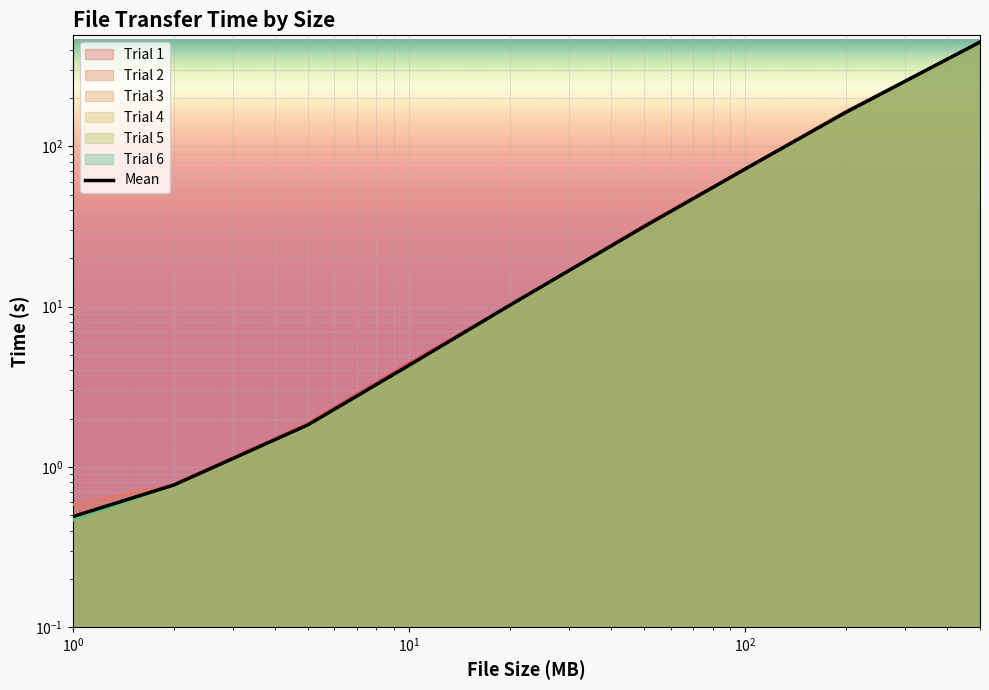

What is the average value of the Trial 2 series?

81.2